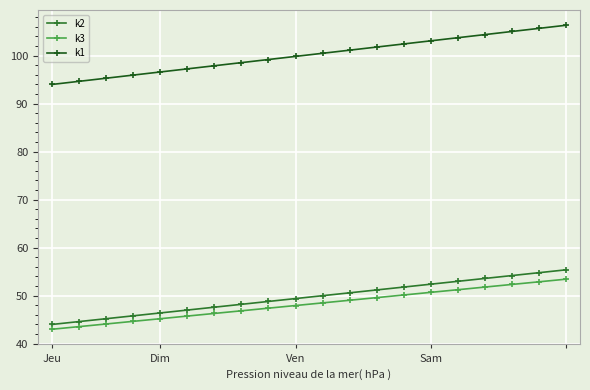

Which series has the largest total across all categories?

k1